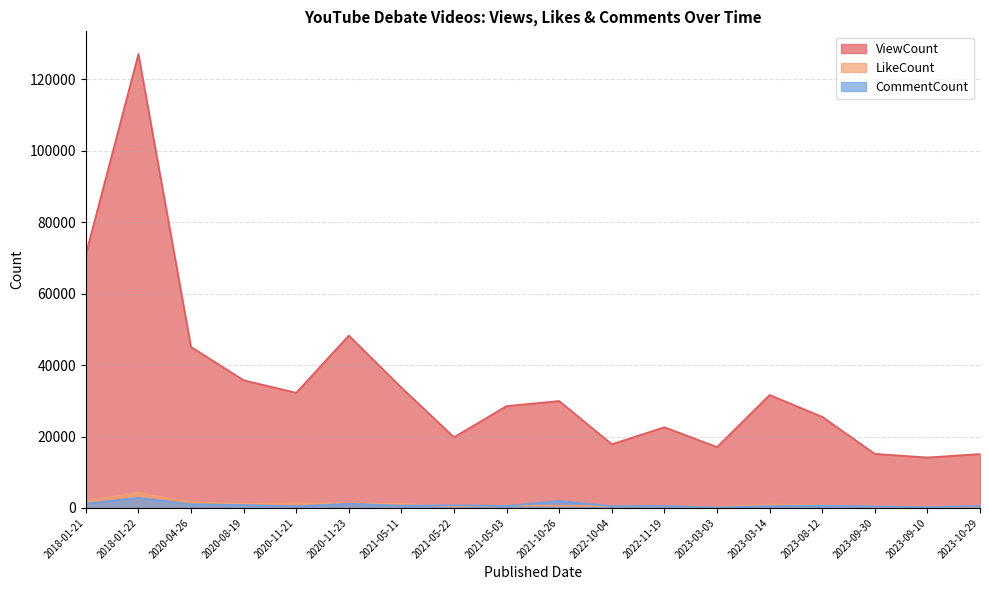

What is the value of the CommentCount point at the 9th from the left?

562